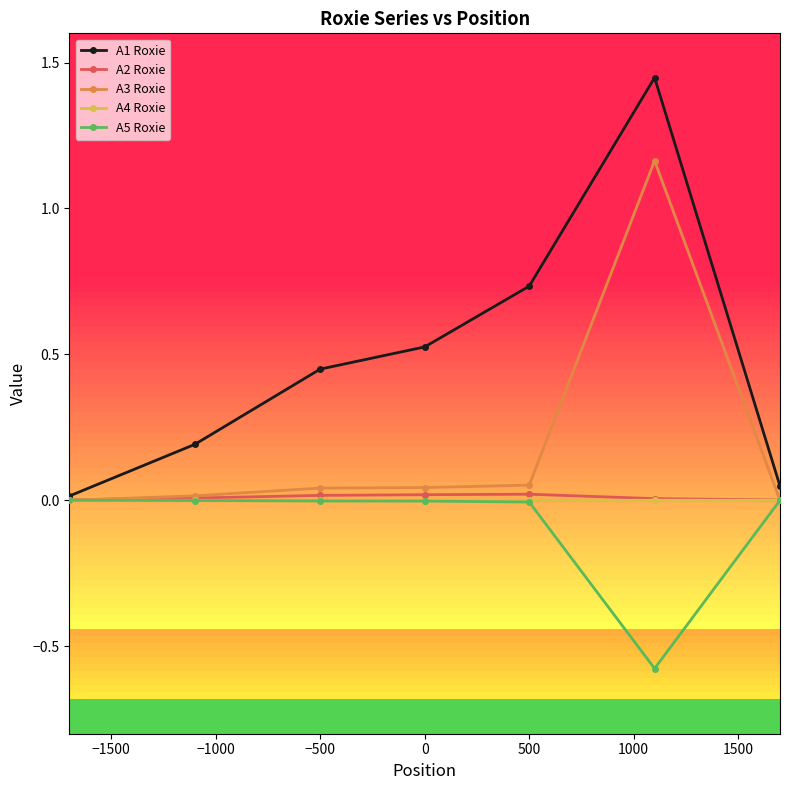

Which series has the largest range (max minus min)?

A1 Roxie